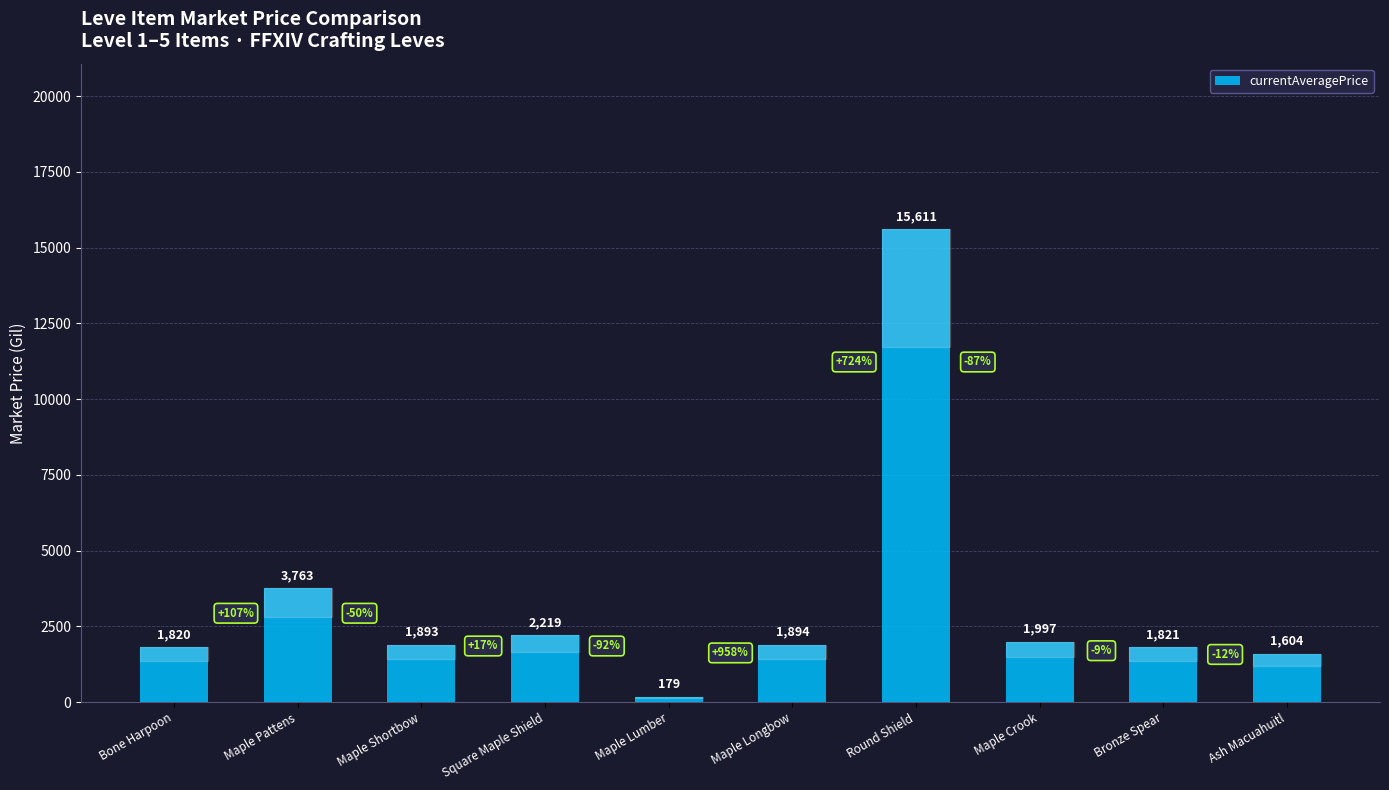

What is the change in value from Bone Harpoon to Maple Crook?

+177